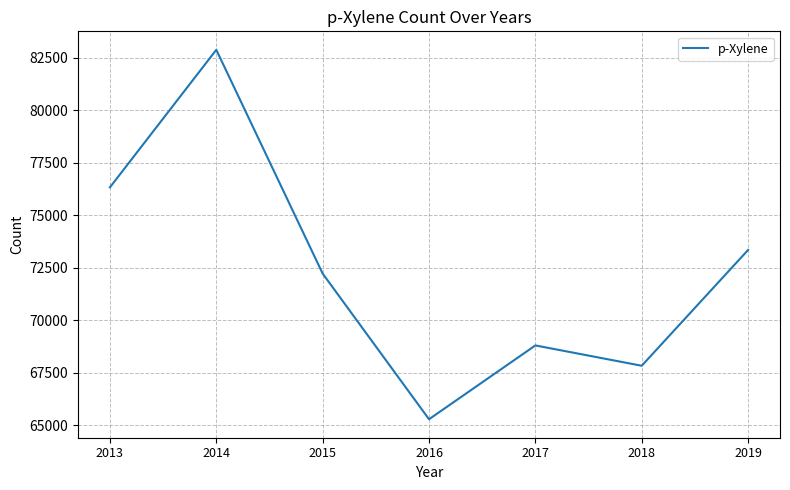

True or false: the data has more than 0 interior local peaks.

True